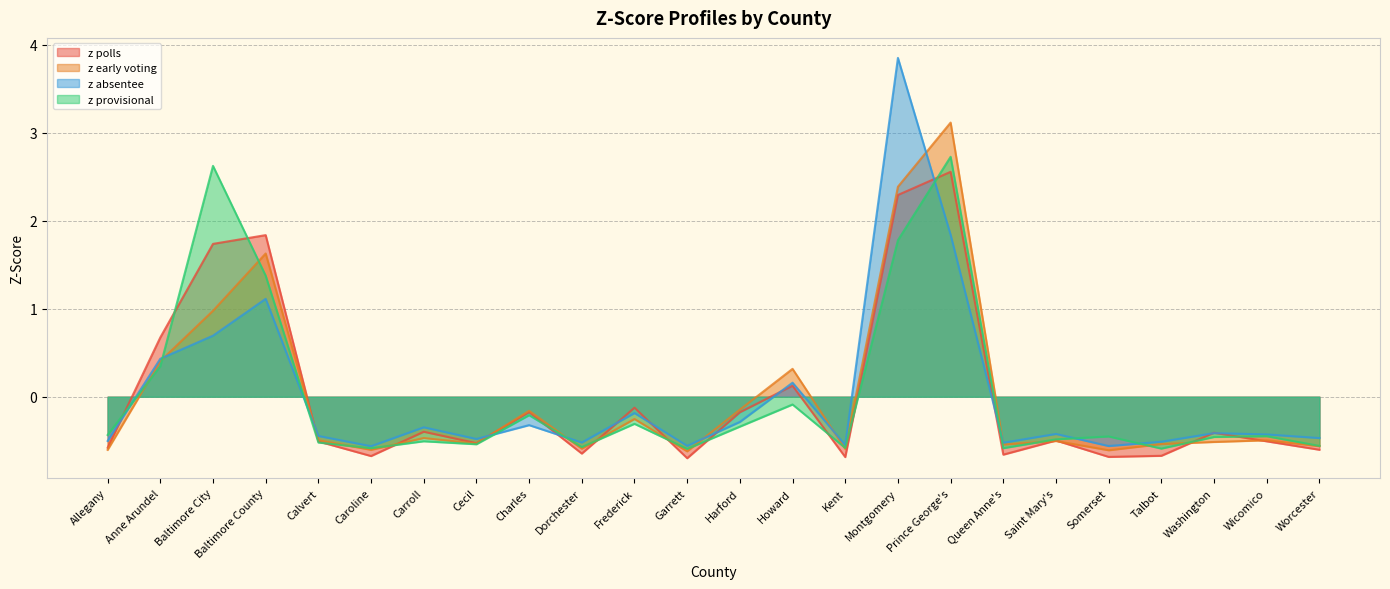

True or false: z absentee and z polls intersect in this chart.

True